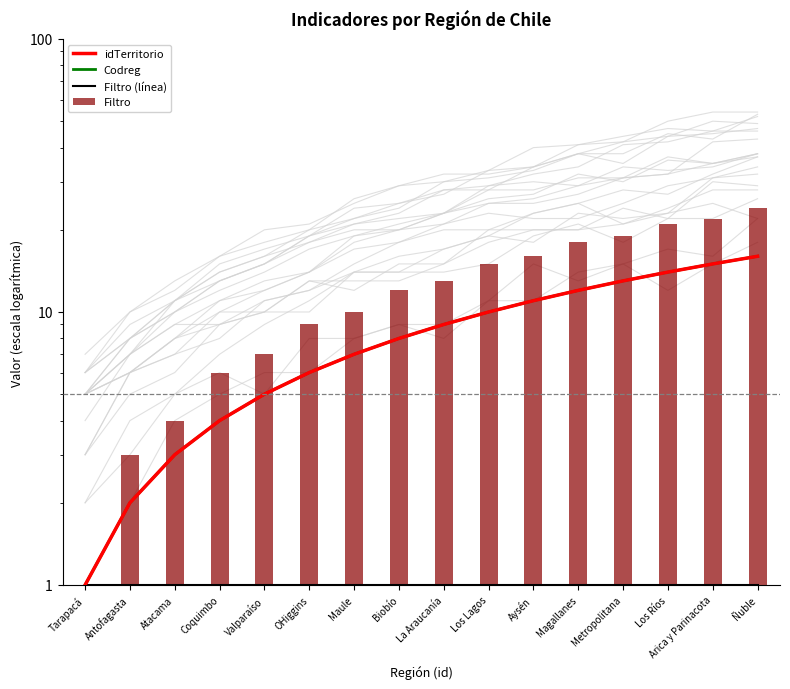

Which category has the highest value in the Filtro (línea) series?

Tarapacá